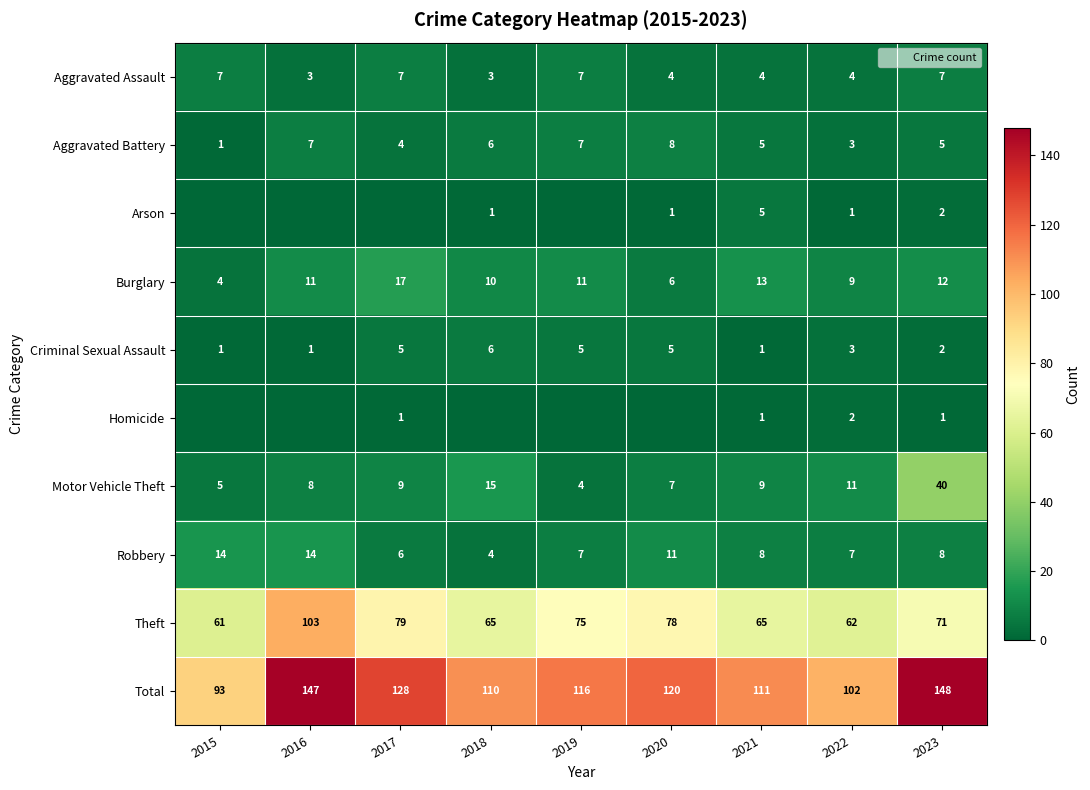

What is the difference between the highest and lowest values at 2015?

93